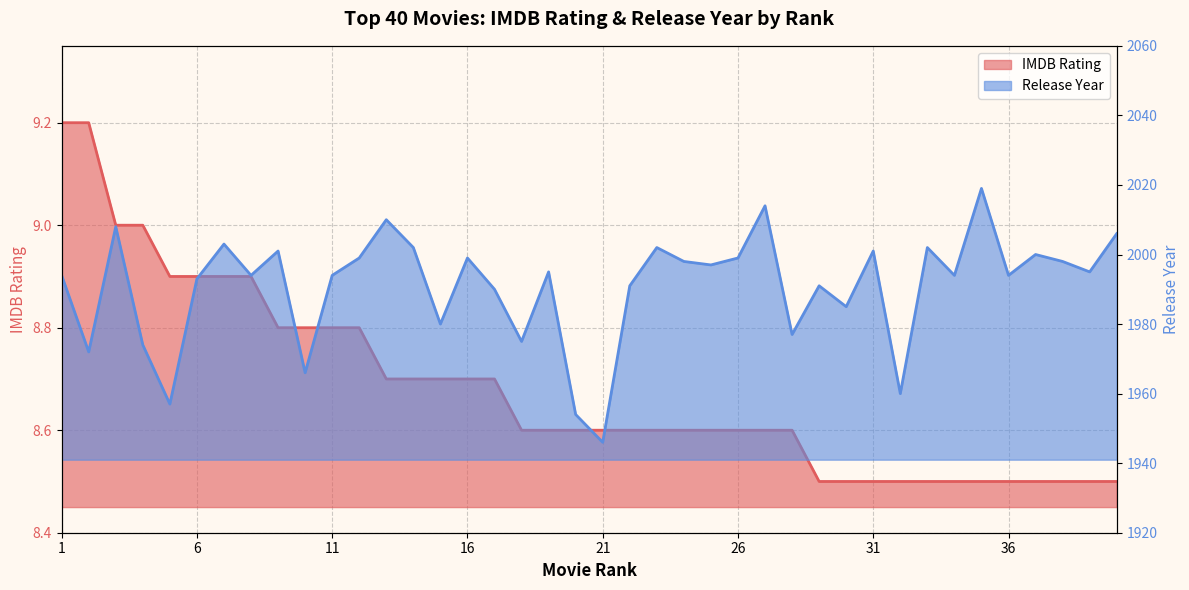

What is the value of the 1st point from the left?

9.2